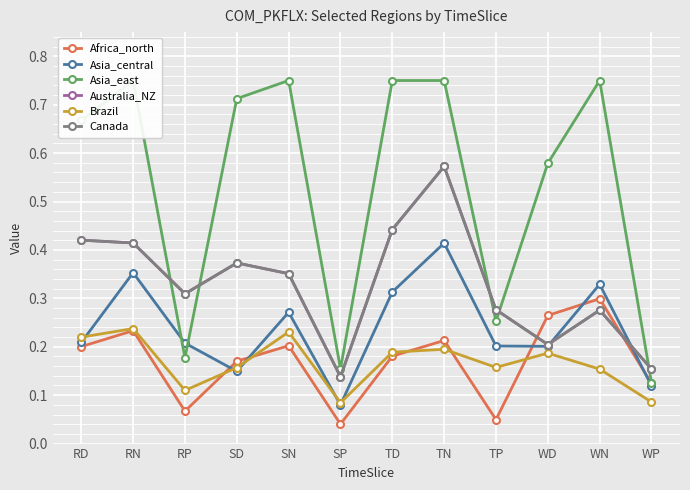

True or false: Asia_east has a value of 0.8 at TD.

True